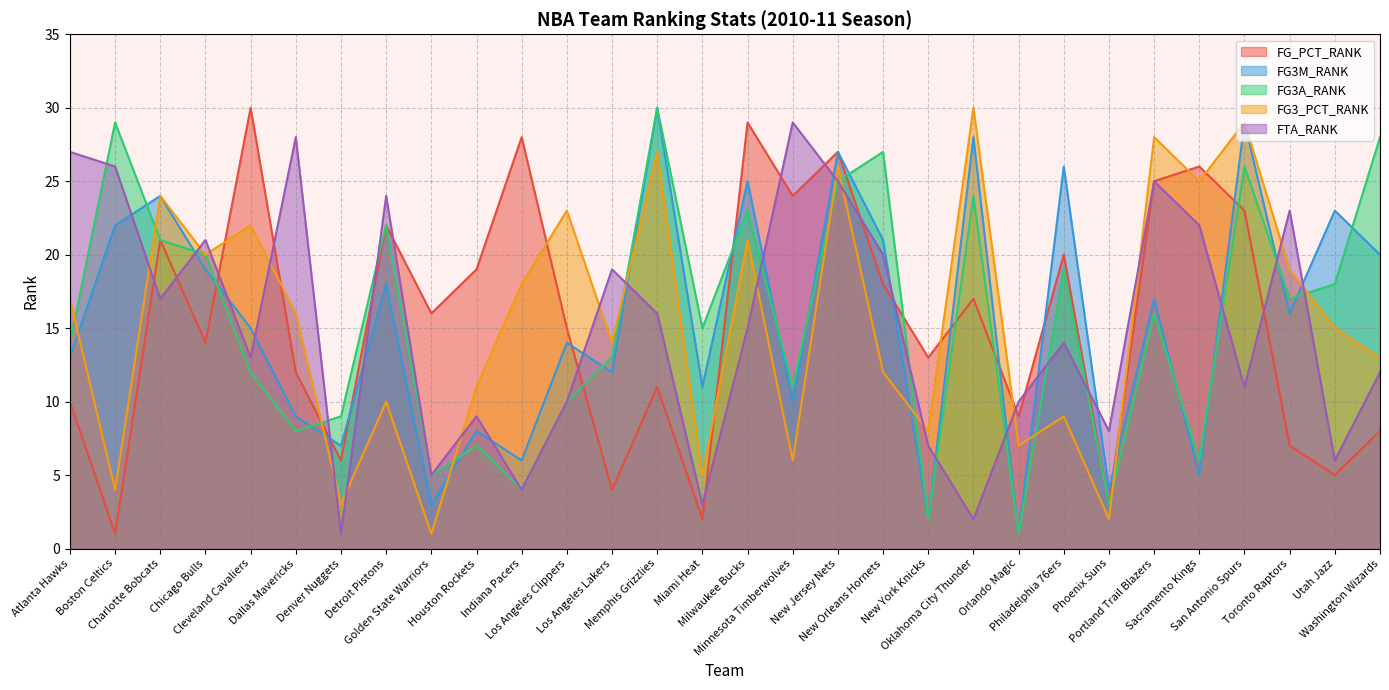

What is the minimum value for FG3M_RANK?

1